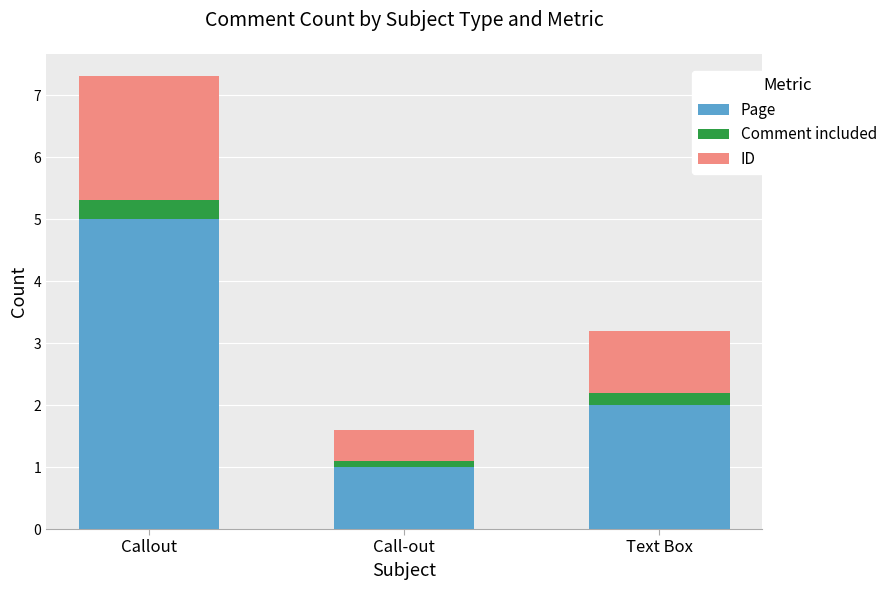

At which label does Page reach its minimum?

Call-out